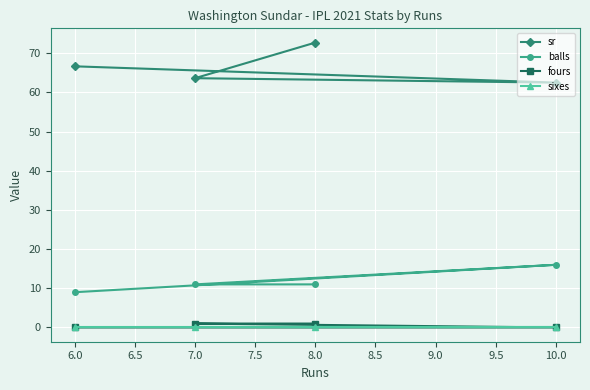

How many data points in balls are less than 11?

1